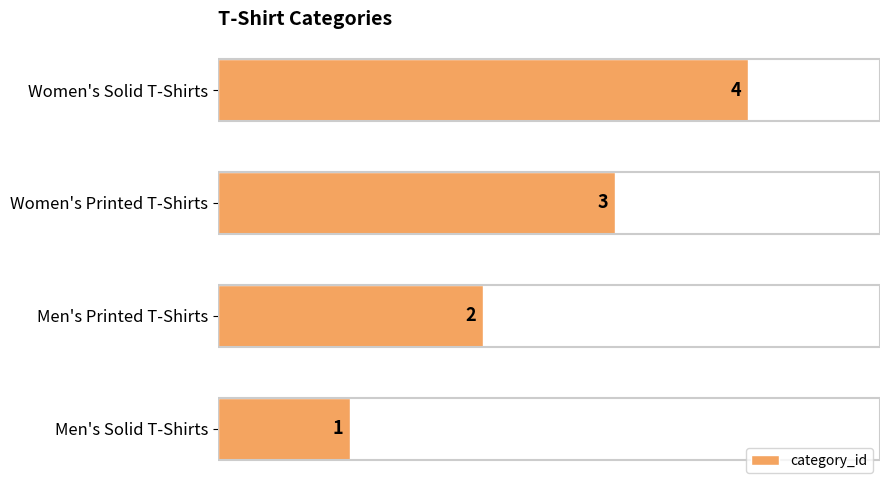

At which label is the value closest to 2?

Men's Printed T-Shirts